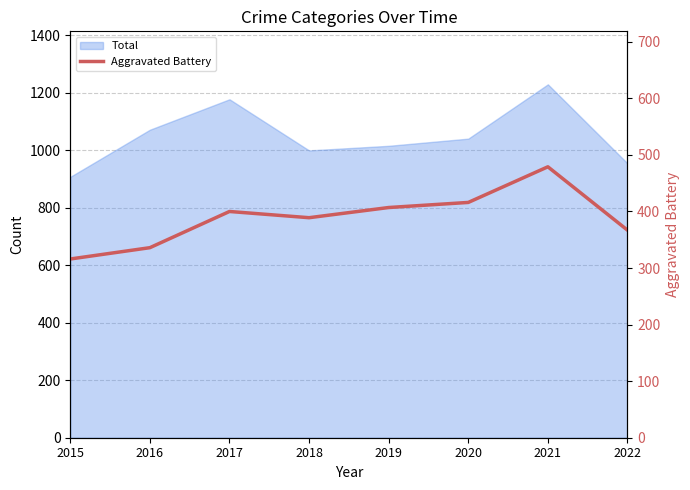

What is the minimum value shown in the chart?

316